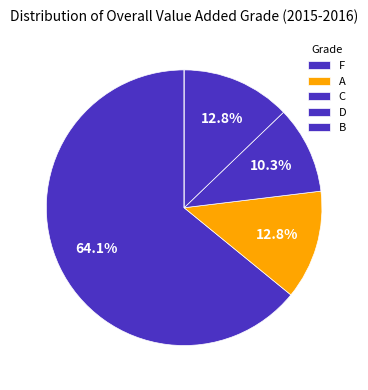

Is it true that C is 5% of the pie?

False